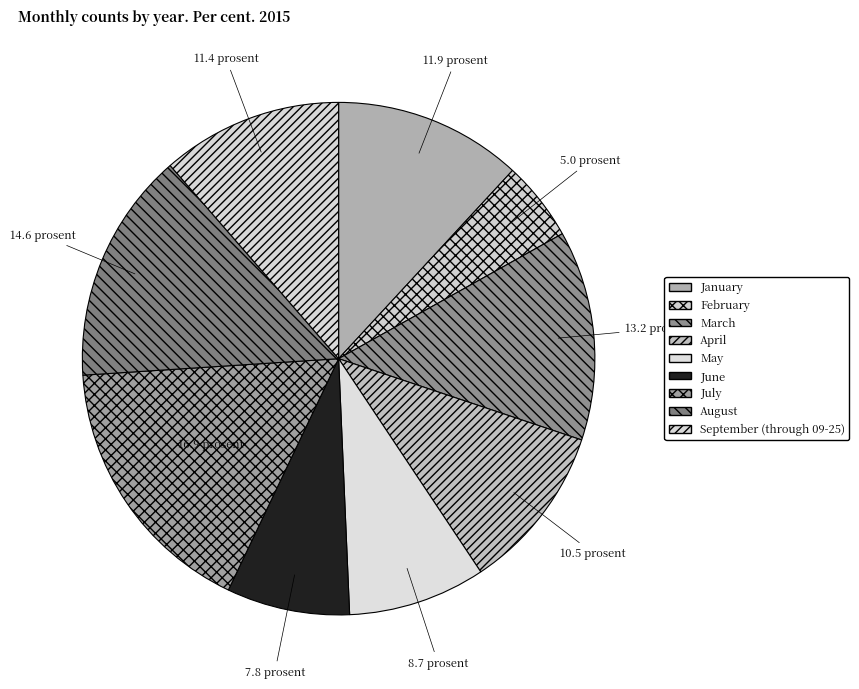

How much of the chart is everything except September (through 09-25)?

88.6%